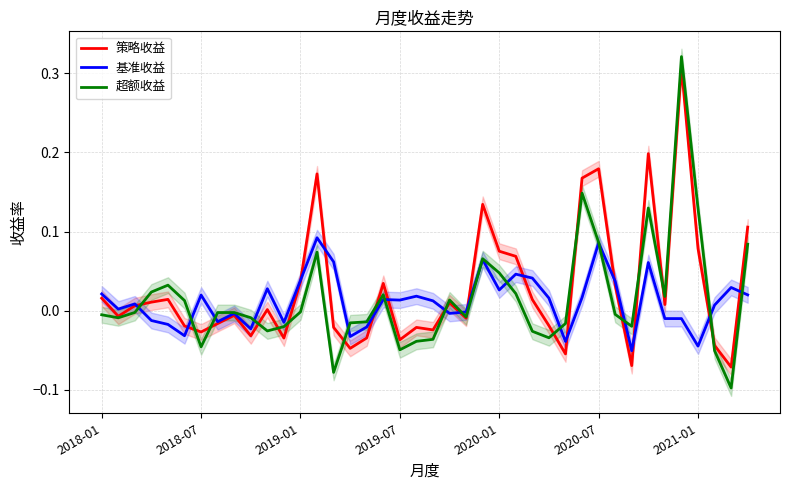

True or false: 策略收益 has more than 0 points higher than both neighbors.

True